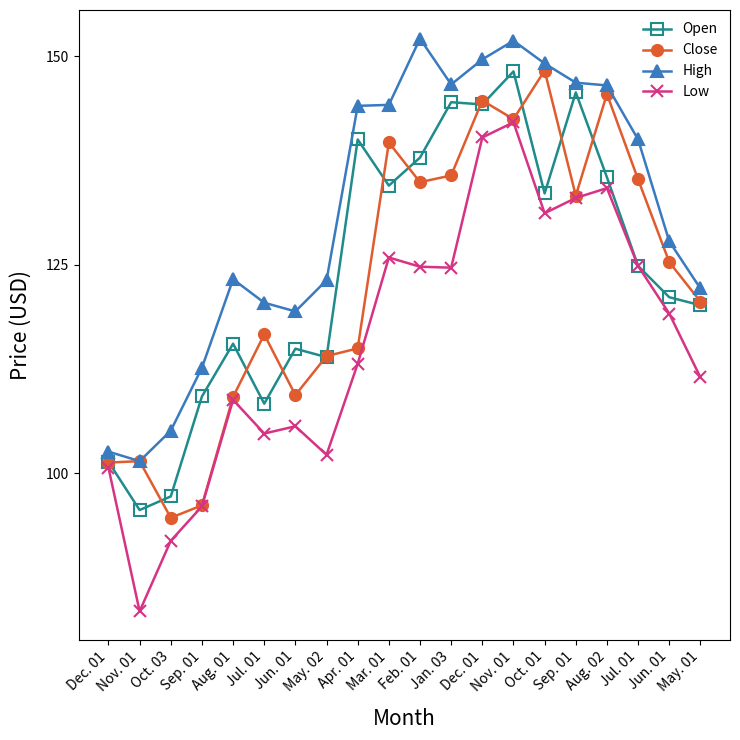

Which category has the lowest value in the High series?

Nov. 01